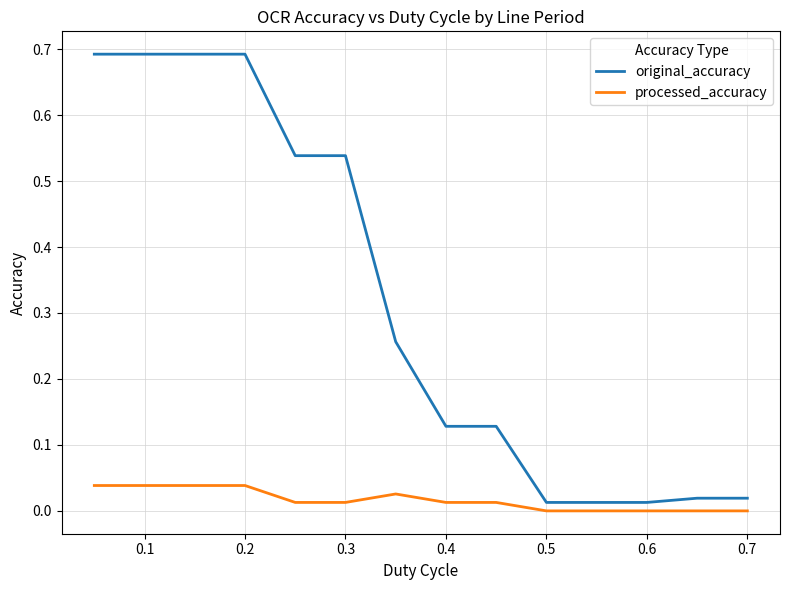

List the series in order of their peak value, highest first.

original_accuracy, processed_accuracy